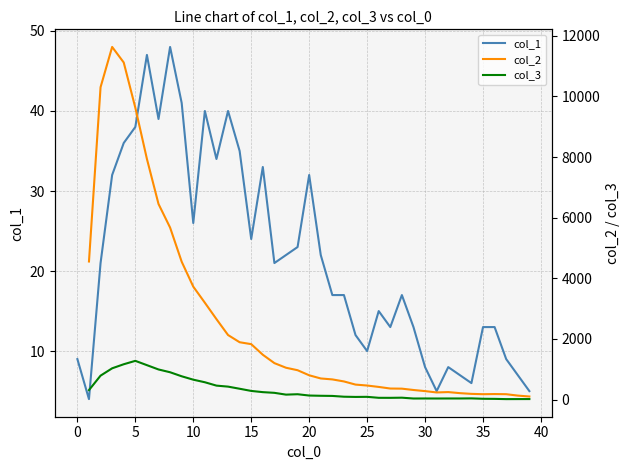

What is the average value of the col_1 series?

22